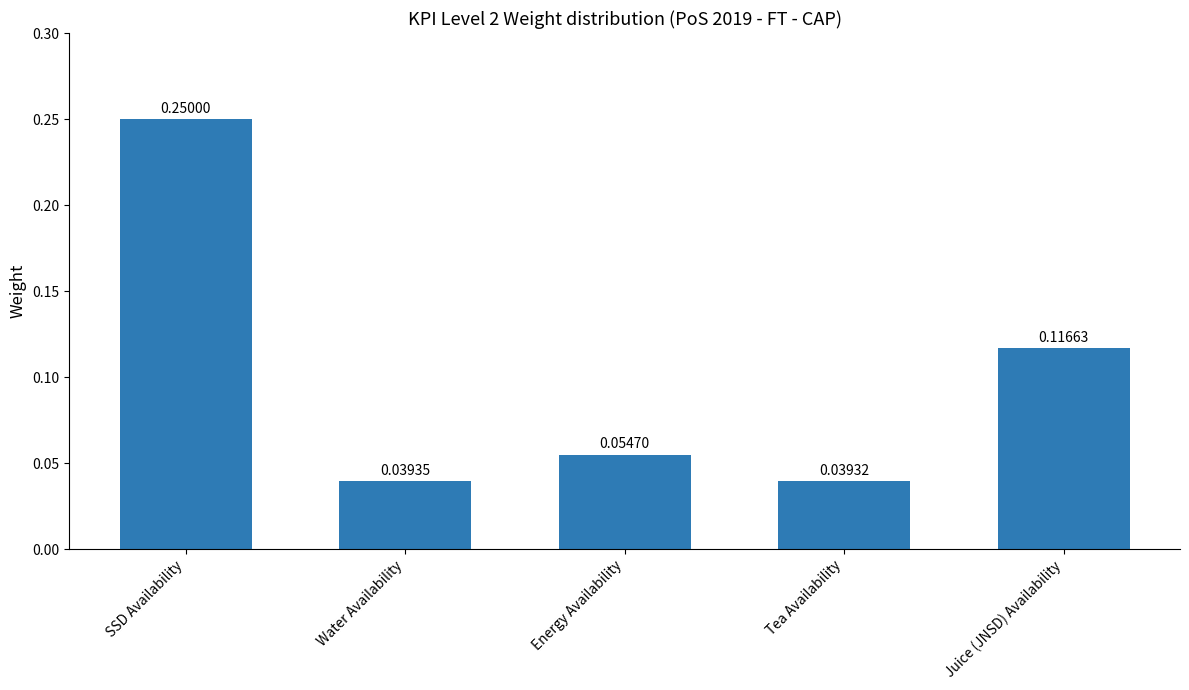

Rank the categories by value from lowest to highest.

Tea Availability, Water Availability, Energy Availability, Juice (JNSD) Availability, SSD Availability